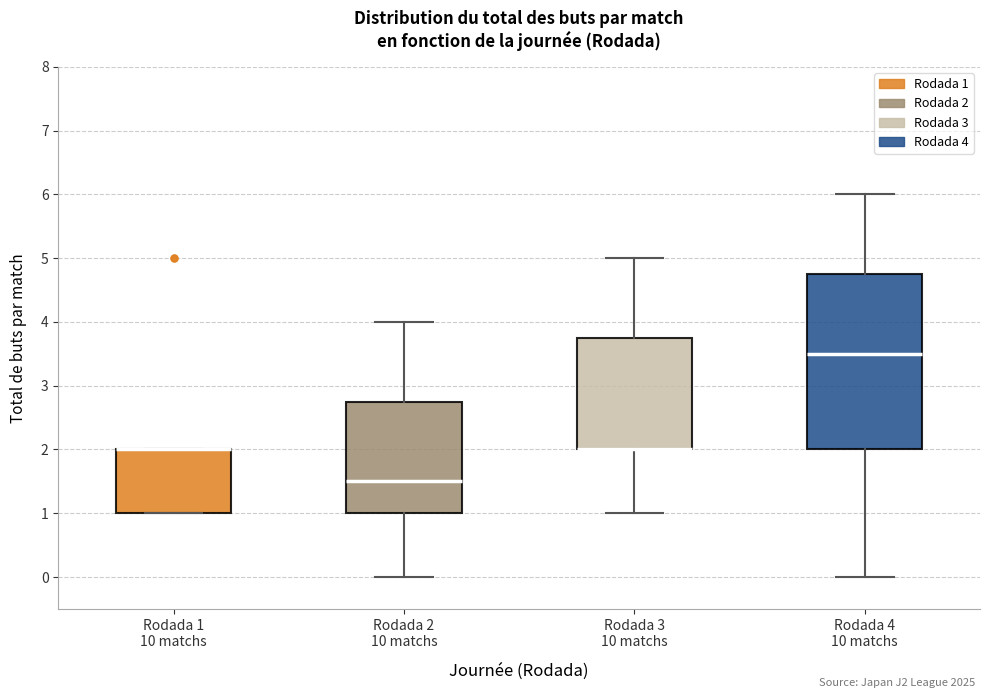

Comparing the boxes themselves (not the whiskers), which one is the tallest?

Rodada 4 10 matchs